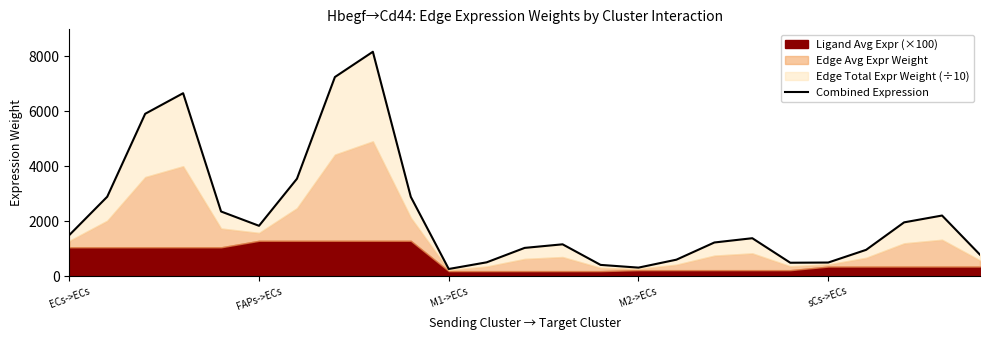

What is the maximum value shown in the chart?

8155.5